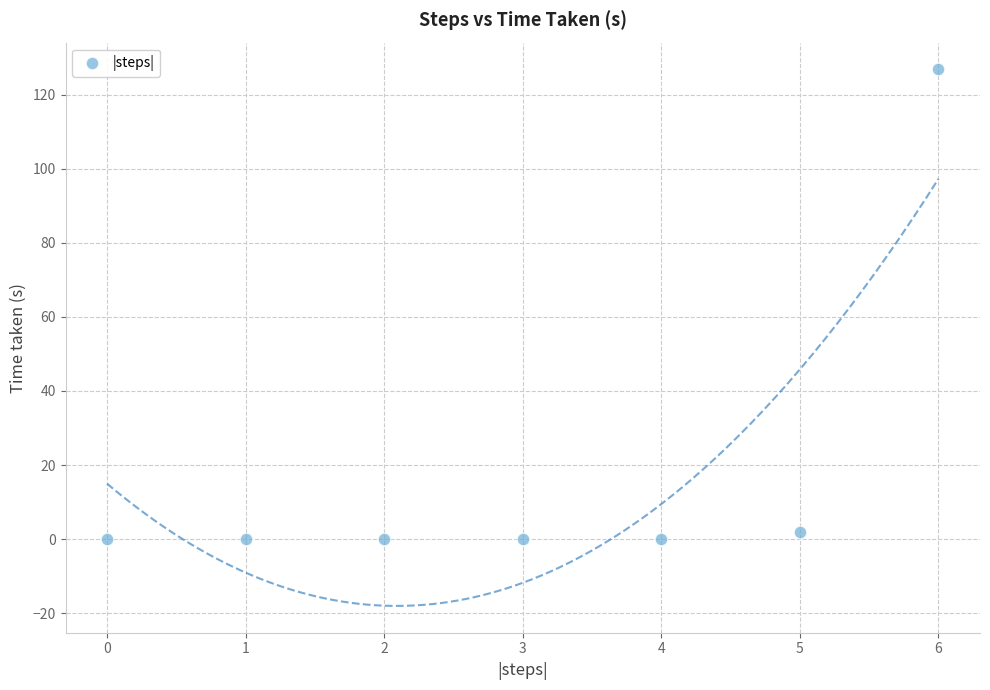

What is the average Y value?

18.4